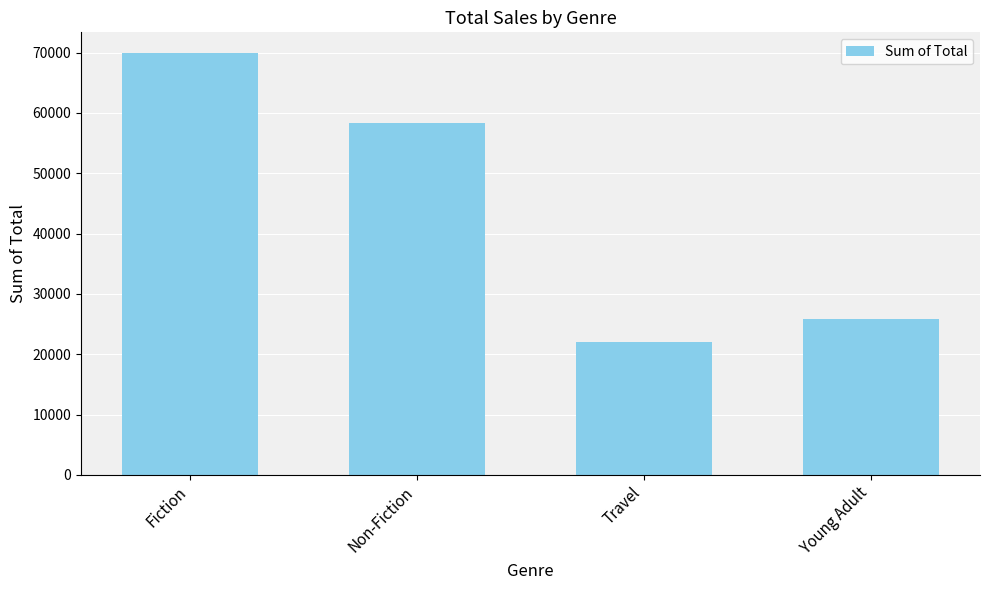

How many data points does each series have?

4